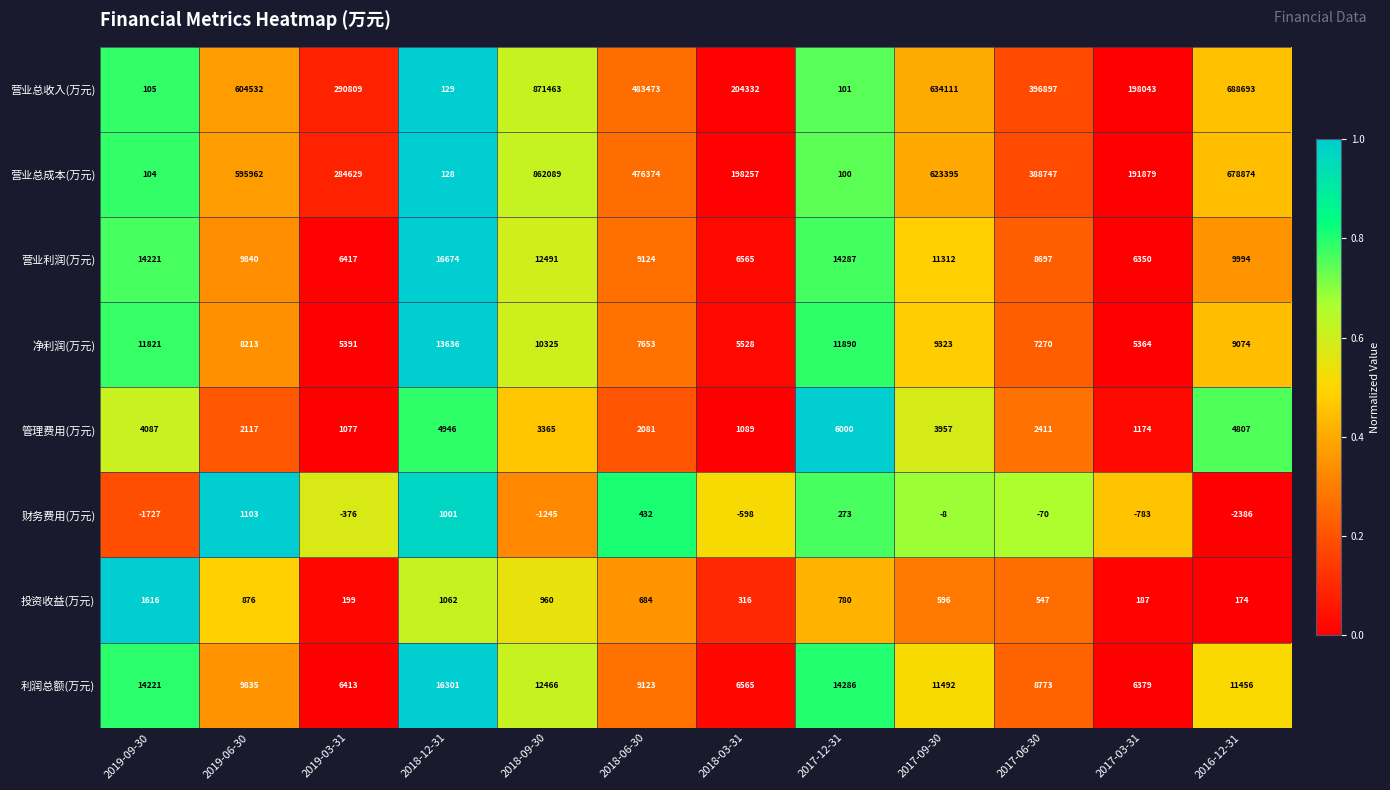

What is the difference between the 利润总额(万元) values at 2019-03-31 and 2017-12-31?

7873